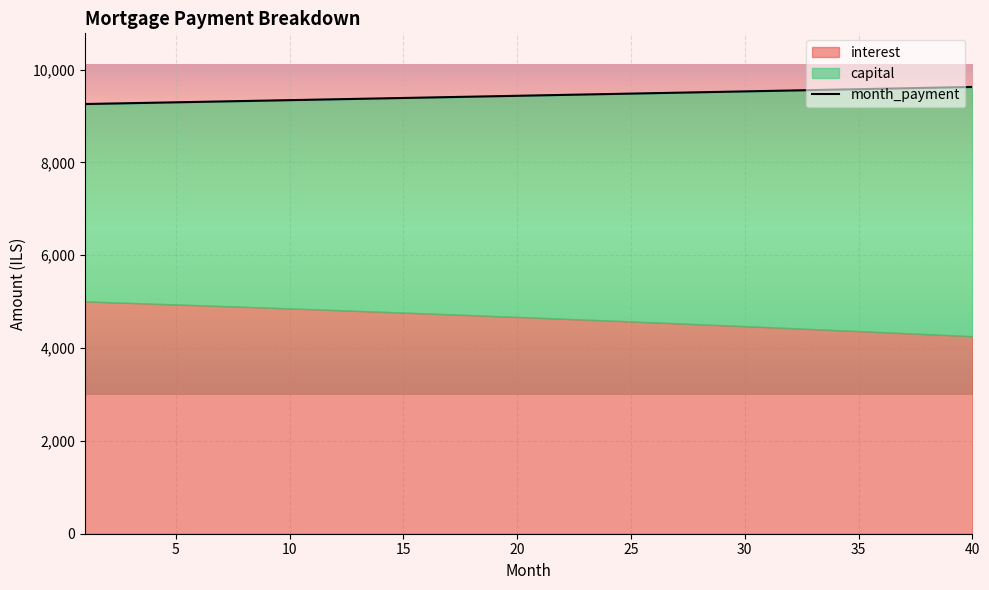

True or false: capital and month_payment cross at least once.

False